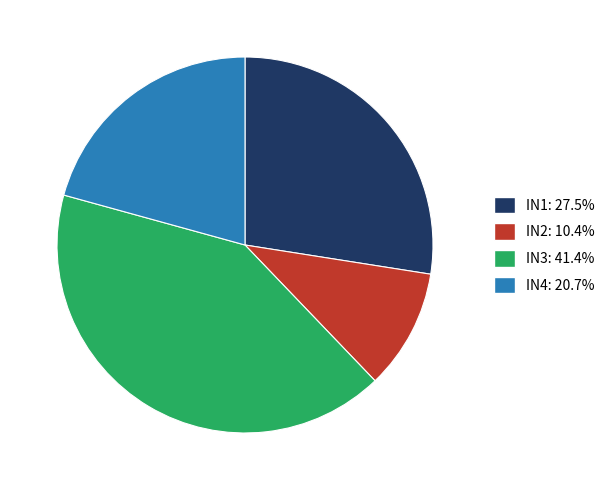

Which category has the biggest portion of the pie?

IN3